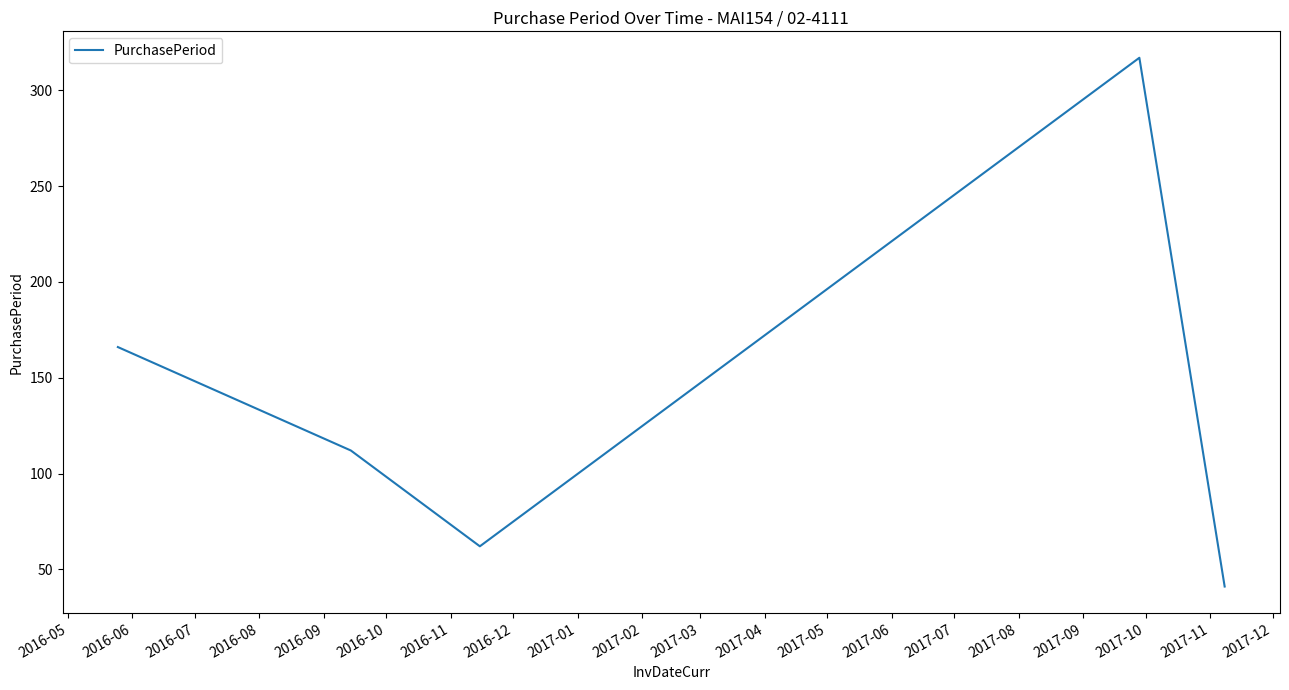

What is the maximum value shown in the chart?

317